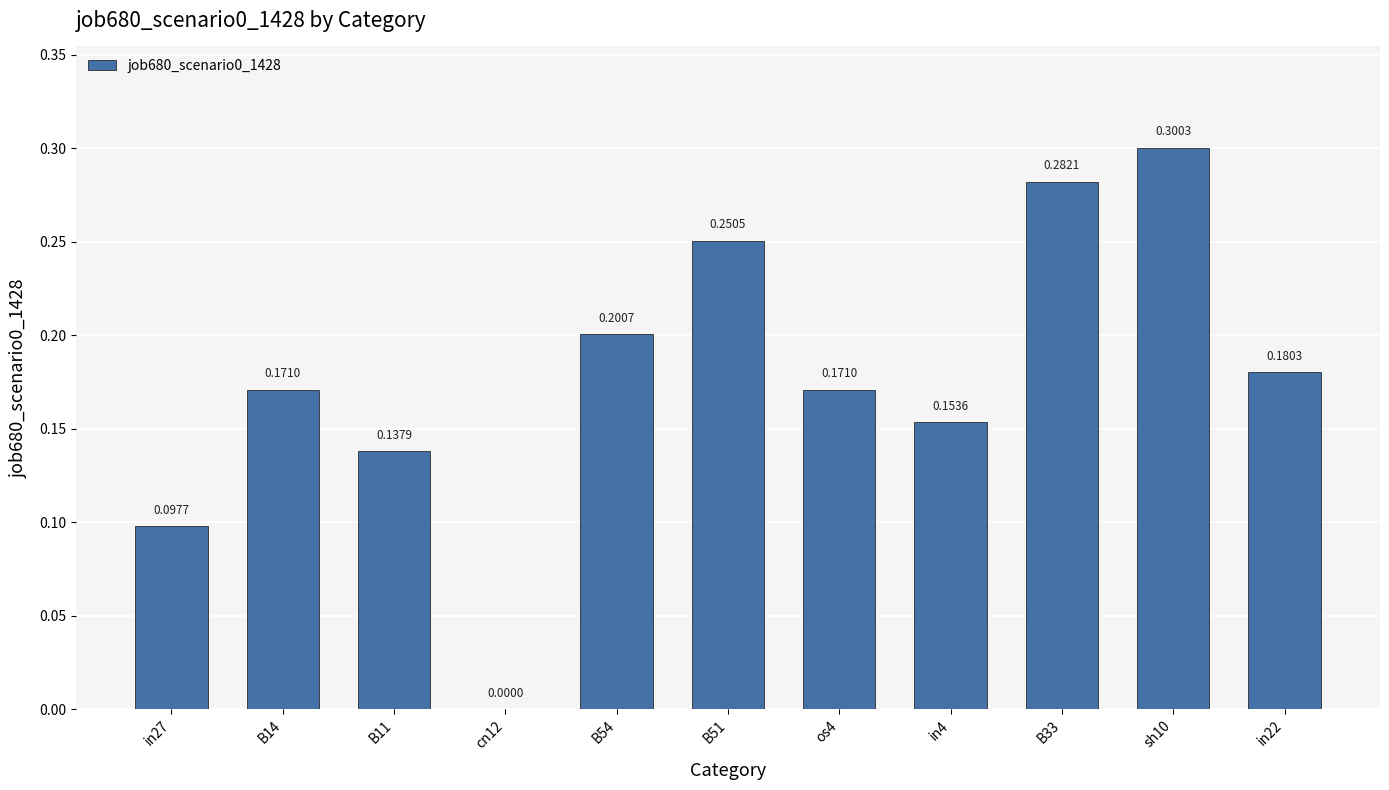

Are the bars horizontal?

No